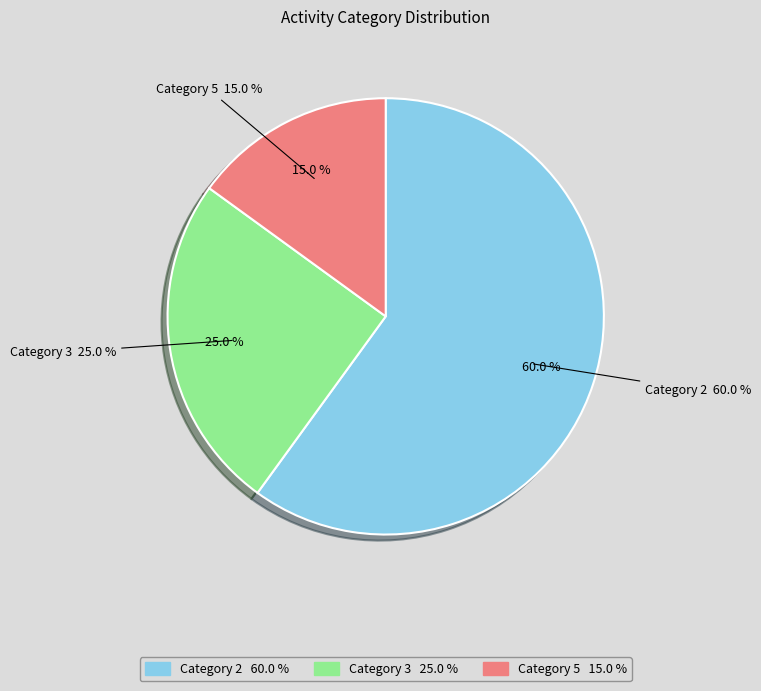

What is the largest slice in the pie chart?

2